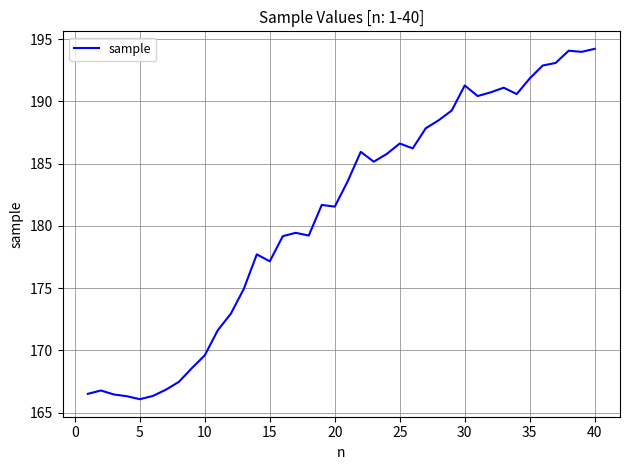

What is the greatest value displayed?

194.2